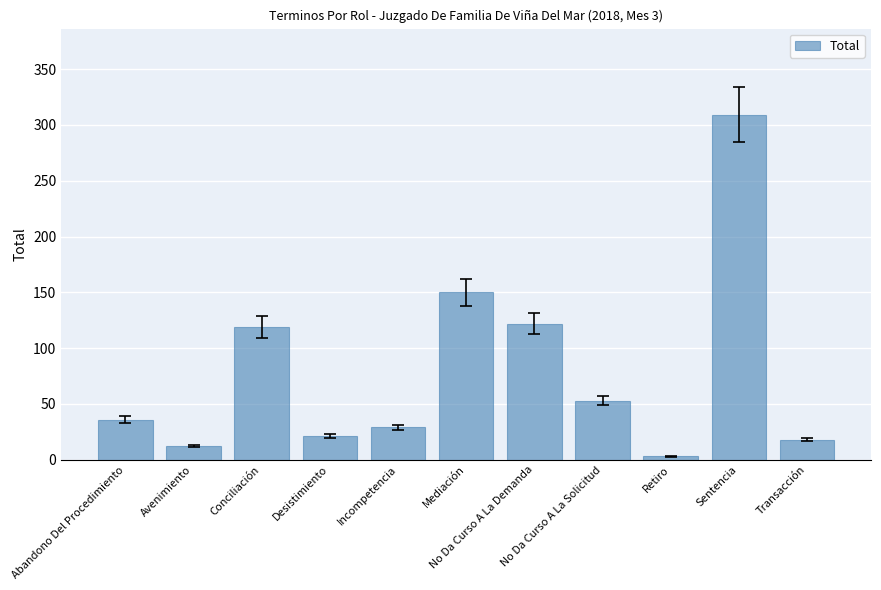

Read the value at Abandono Del Procedimiento, to the nearest 5.

35